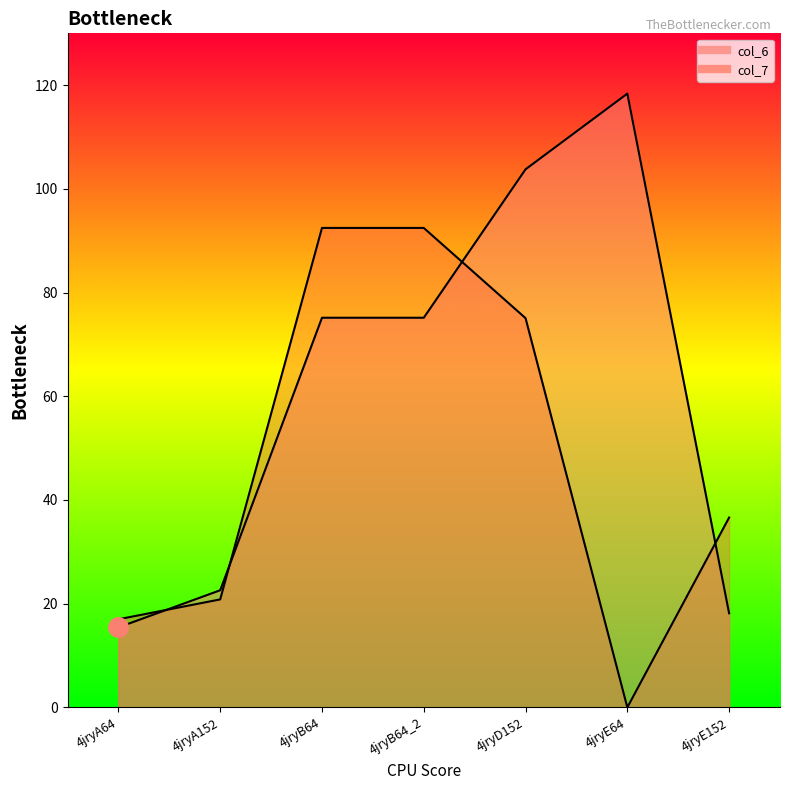

List the series in order of their peak value, highest first.

col_6, col_7